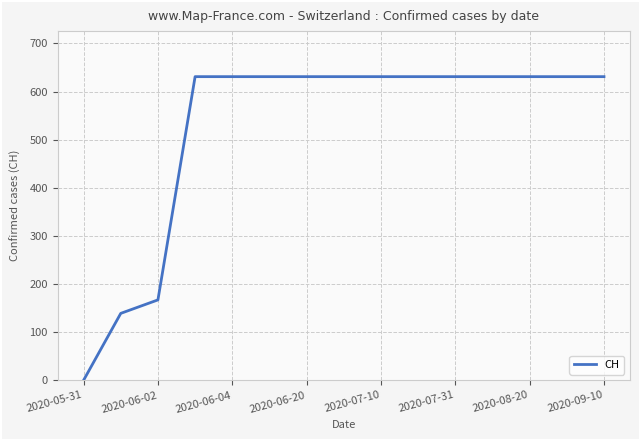

What is the maximum value shown in the chart?

631